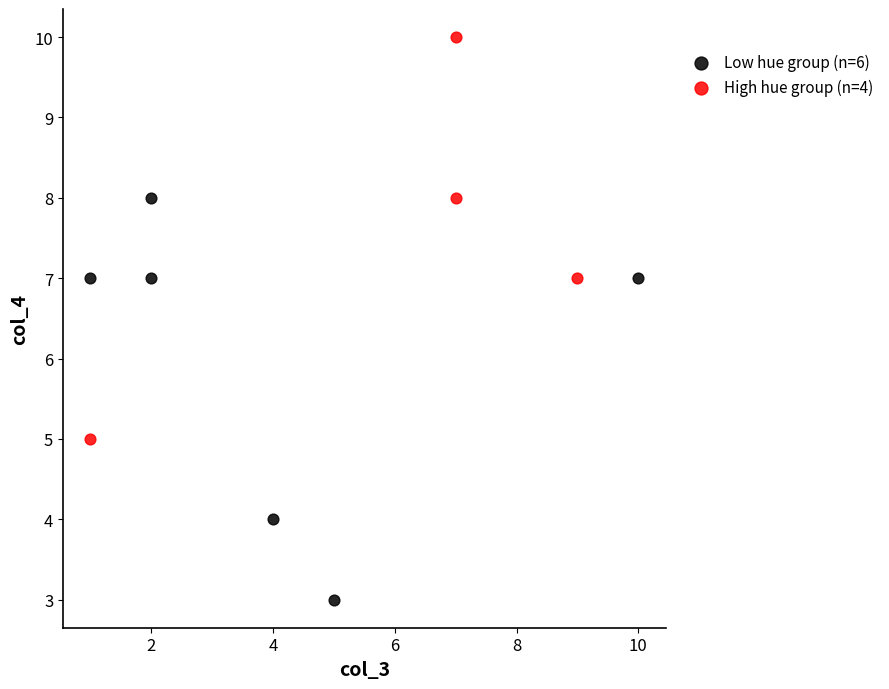

Which series reaches the maximum Y coordinate?

High hue group (n=4)